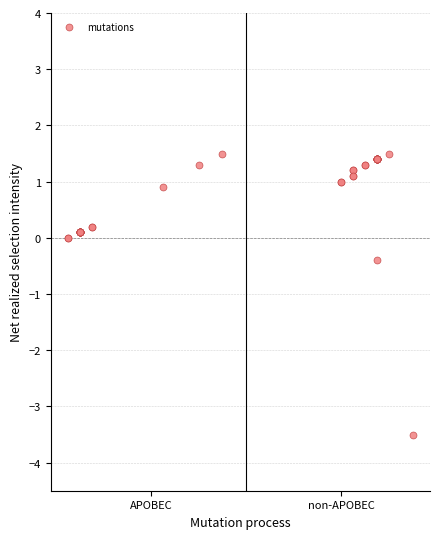

What Y value in the scatter plot is closest to -1?

-0.4